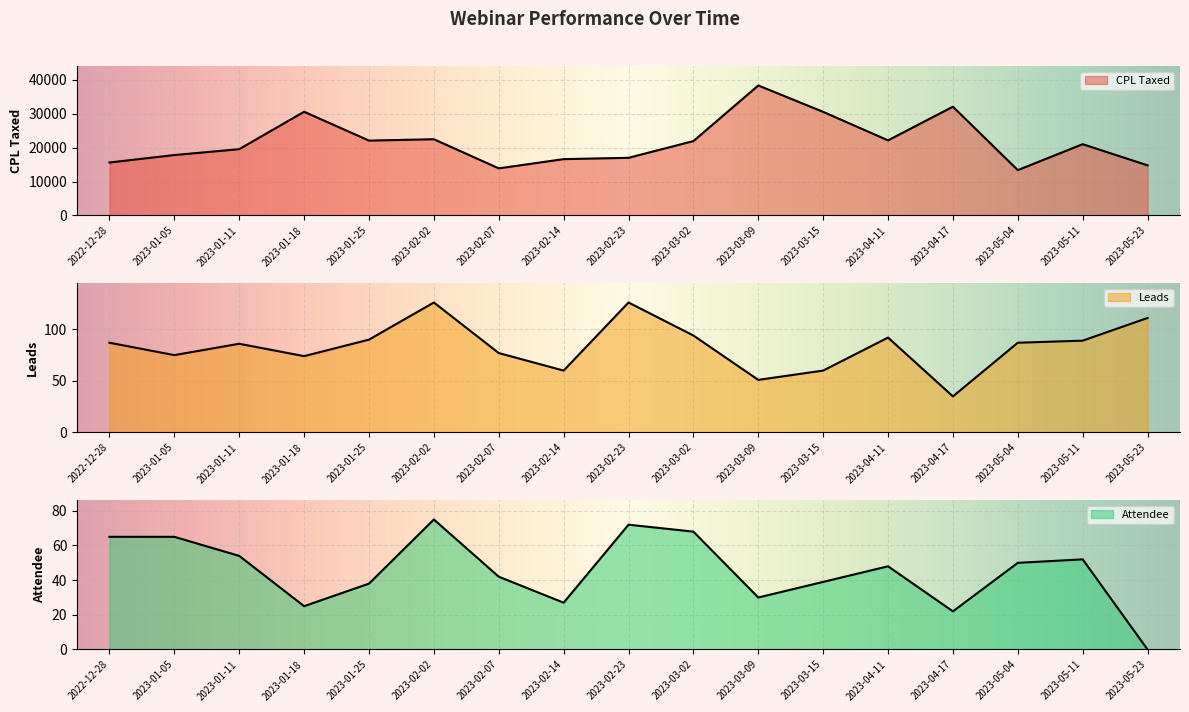

What is the value of the Leads point at the 14th from the left?

35